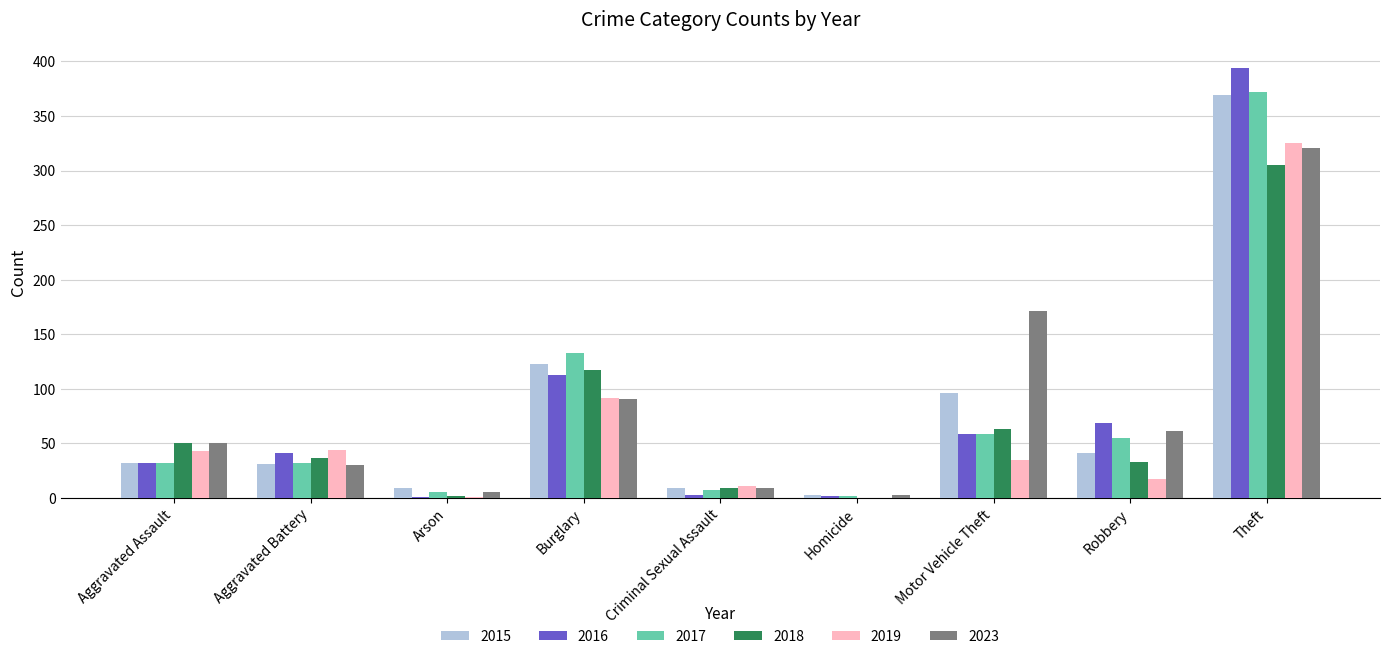

Which category has the highest value across all series?

Theft